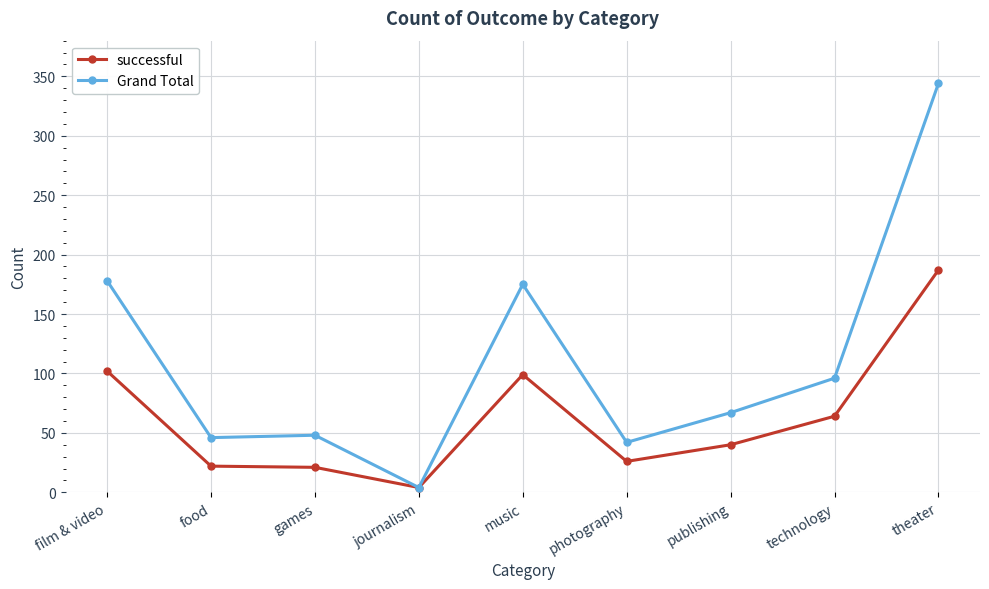

At photography, list the series in order from smallest to largest.

successful, Grand Total